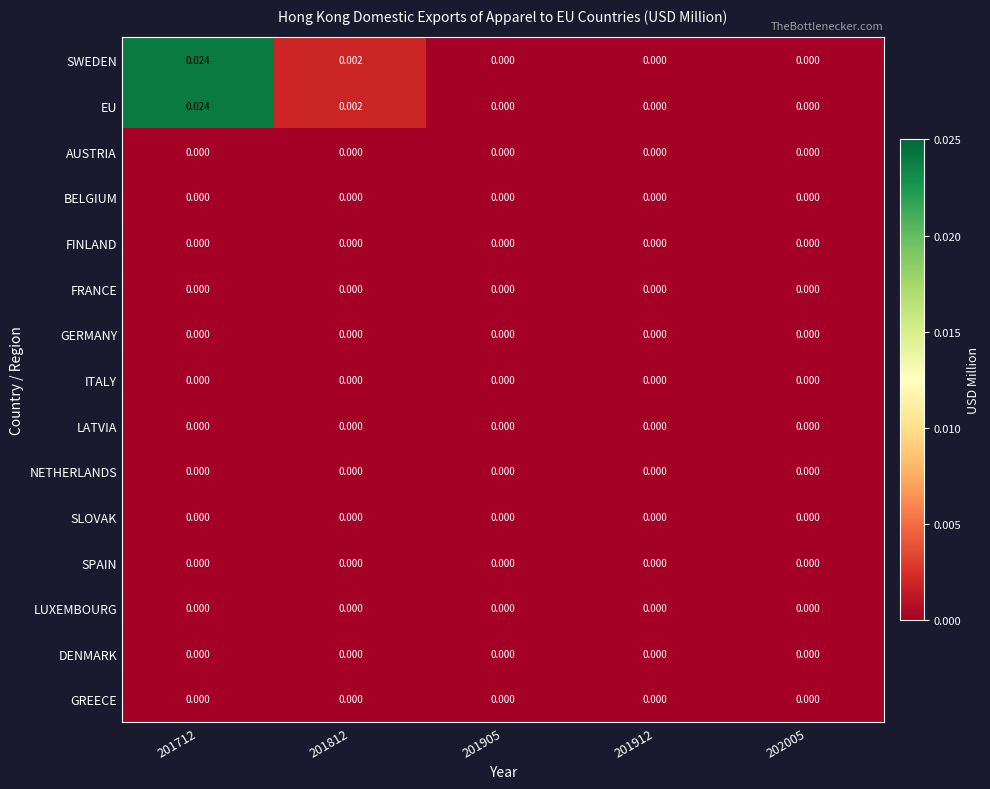

At which category is the sum across all series the highest?

201712